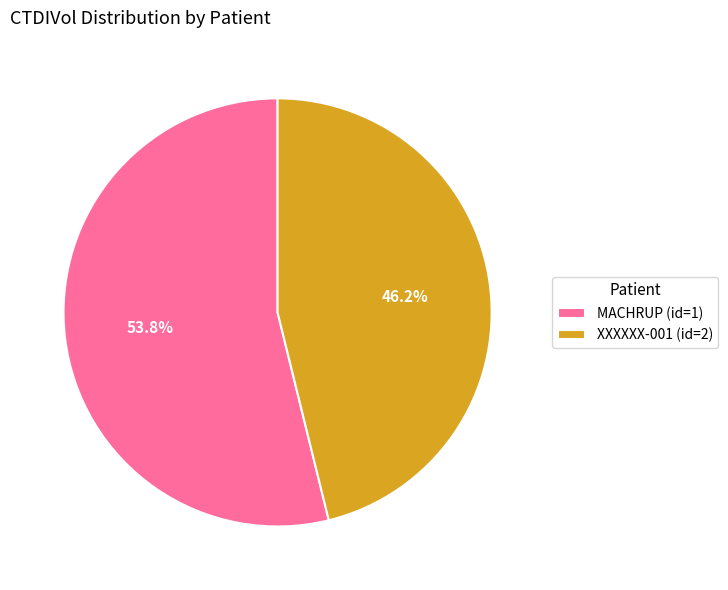

True or false: MACHRUP (id=1) accounts for 54% of the total.

True